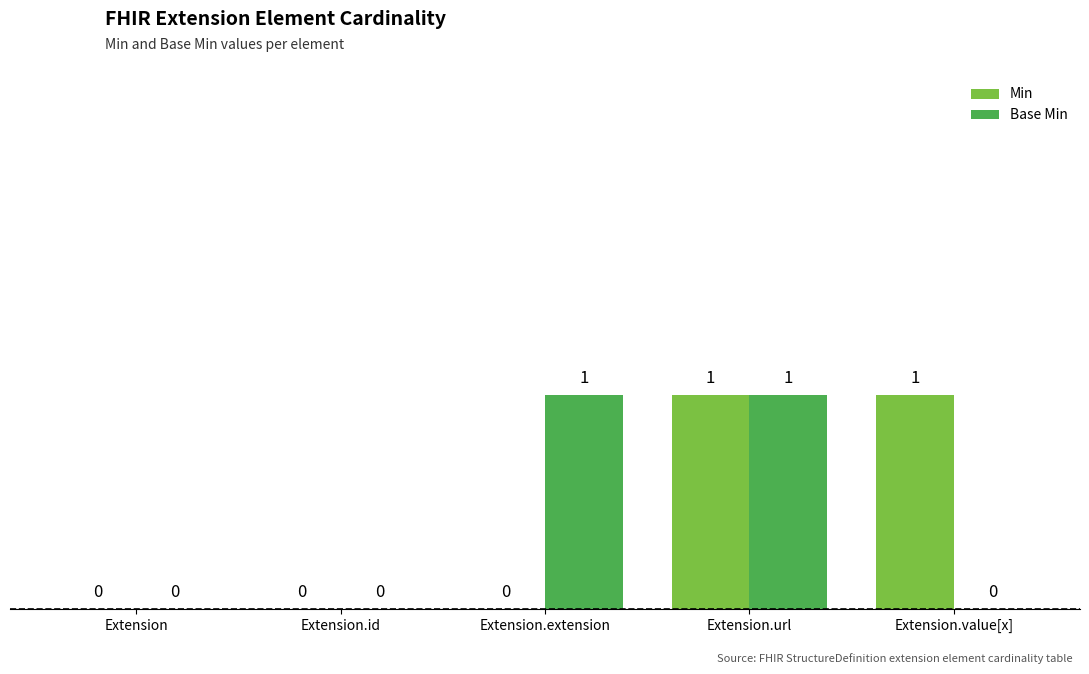

What are all the series names shown in the legend?

Min, Base Min